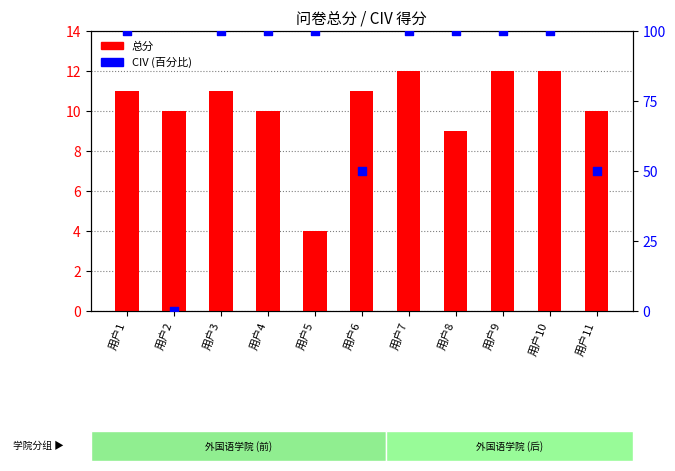

What are all the series names shown in the legend?

总分, CIV (百分比)